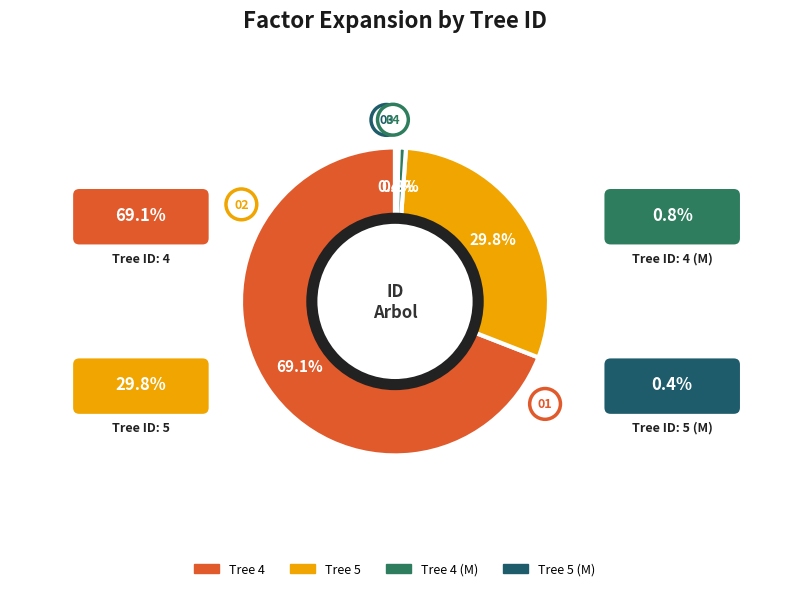

Which category has the smallest portion of the pie?

5 (M)